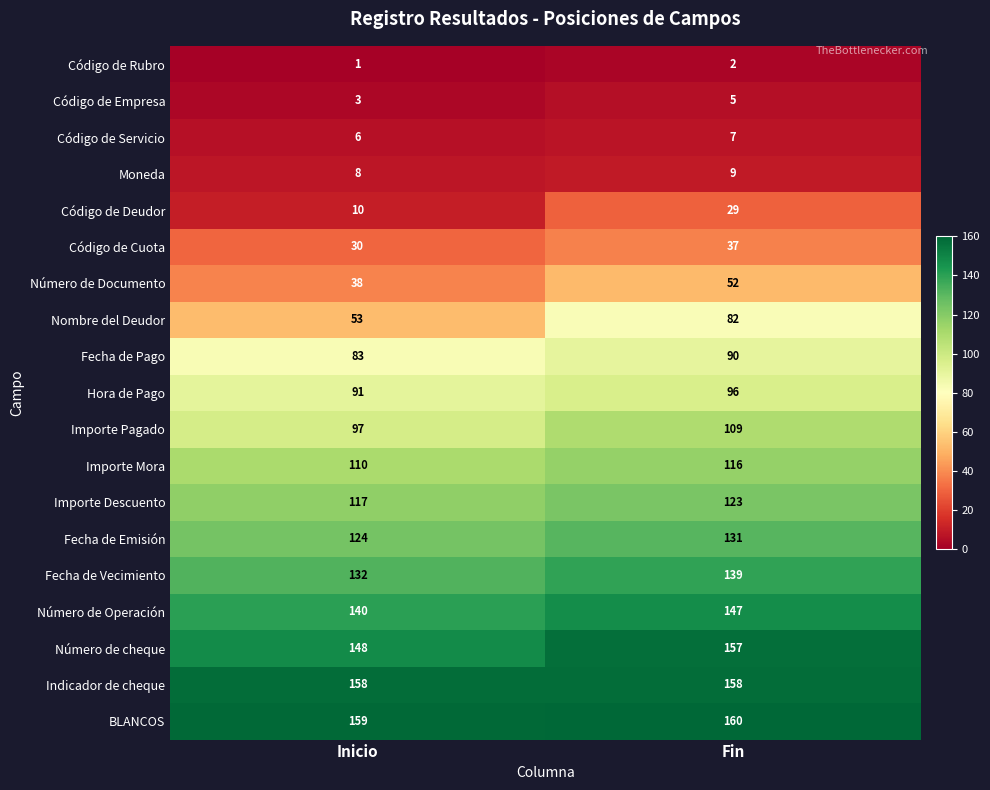

The Número de cheque series shows 157 at Fin. True or false?

True